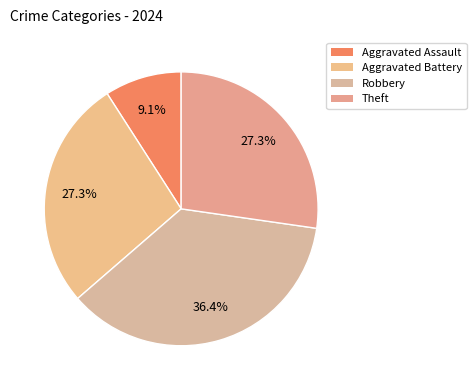

To the nearest percent, what is the difference between the largest and smallest slice percentages?

27%